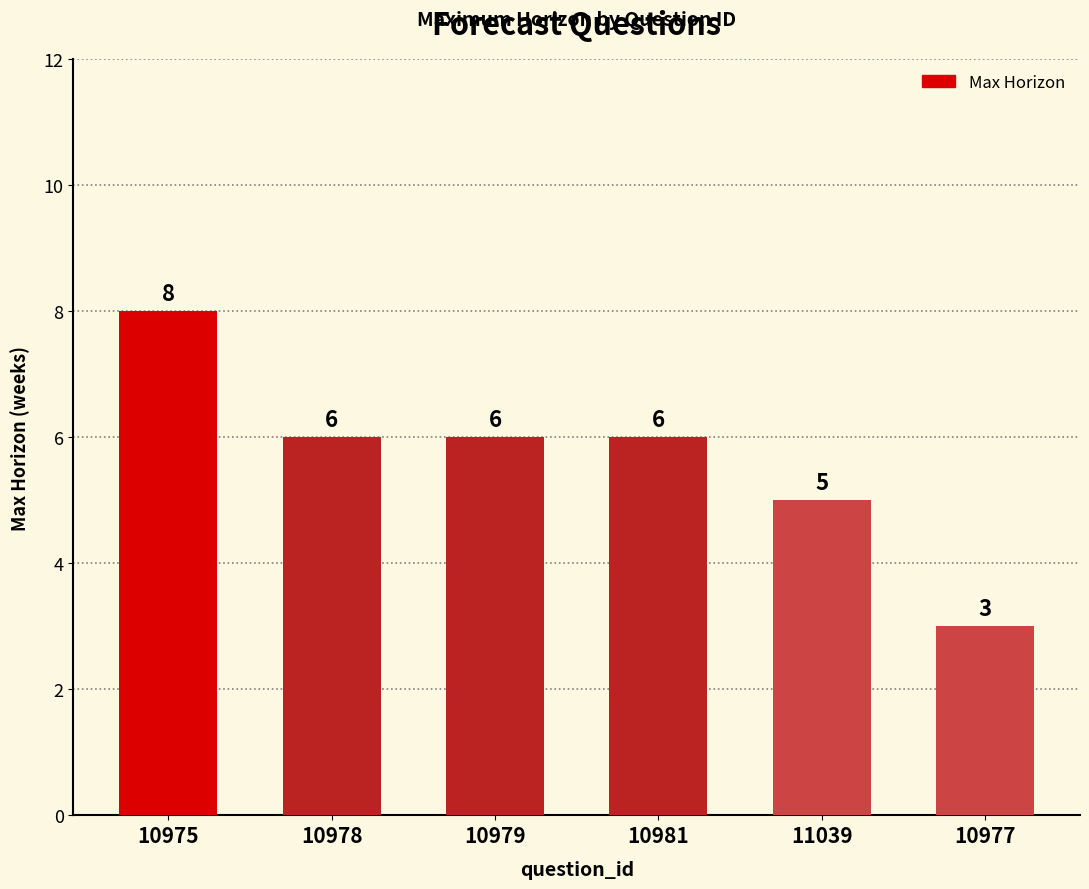

Read the value at 11039.

5